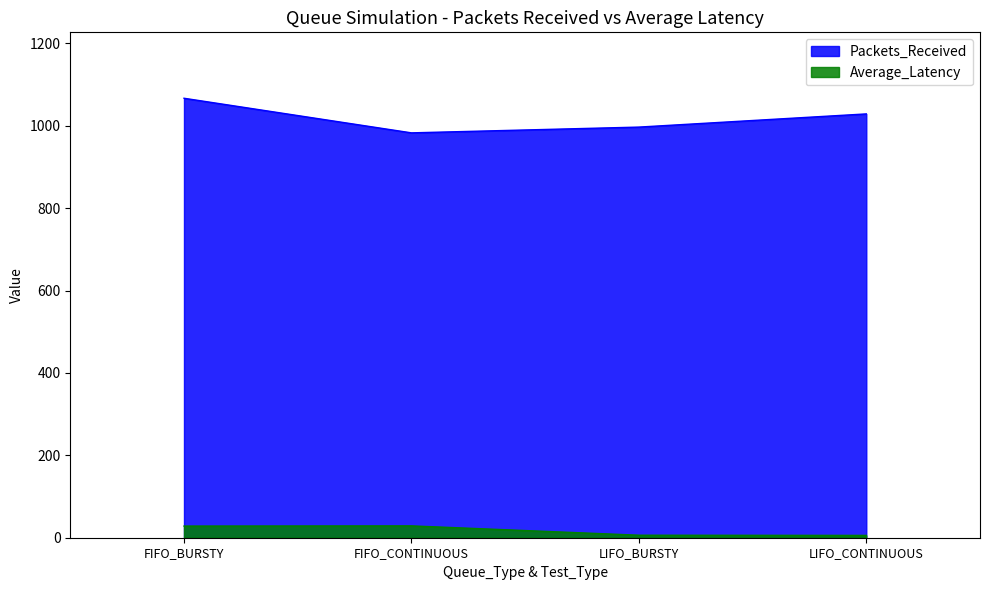

What is the label of the 2nd point from the left?

FIFO_CONTINUOUS